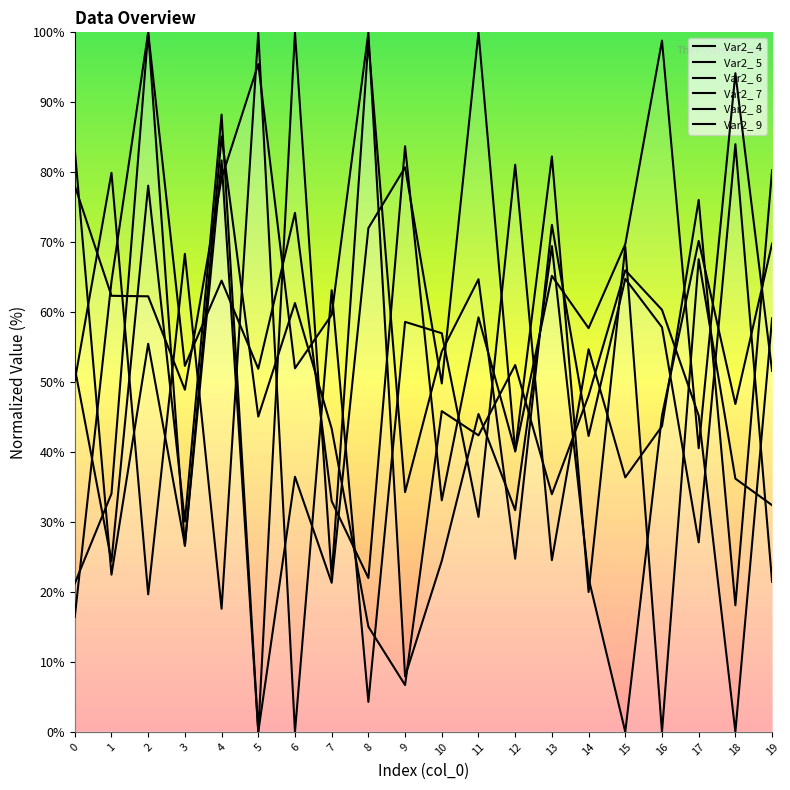

True or false: Var2_ 7 has a value of 42.3 at 14.

True